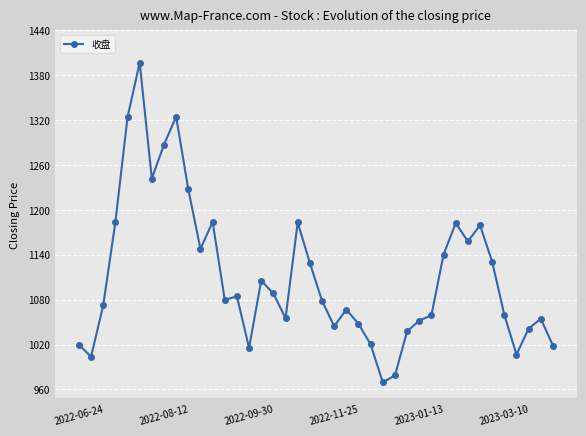

What is the greatest value displayed?

1396.9